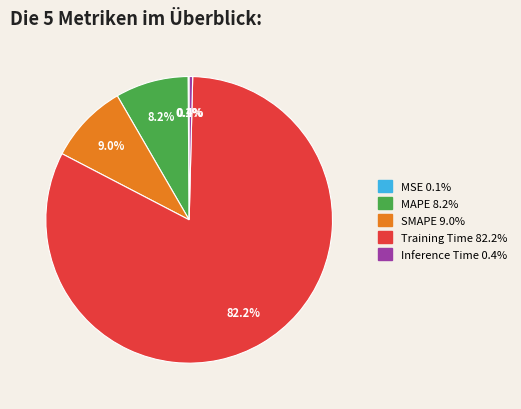

Is the sum of SMAPE and Inference Time greater than half?

No